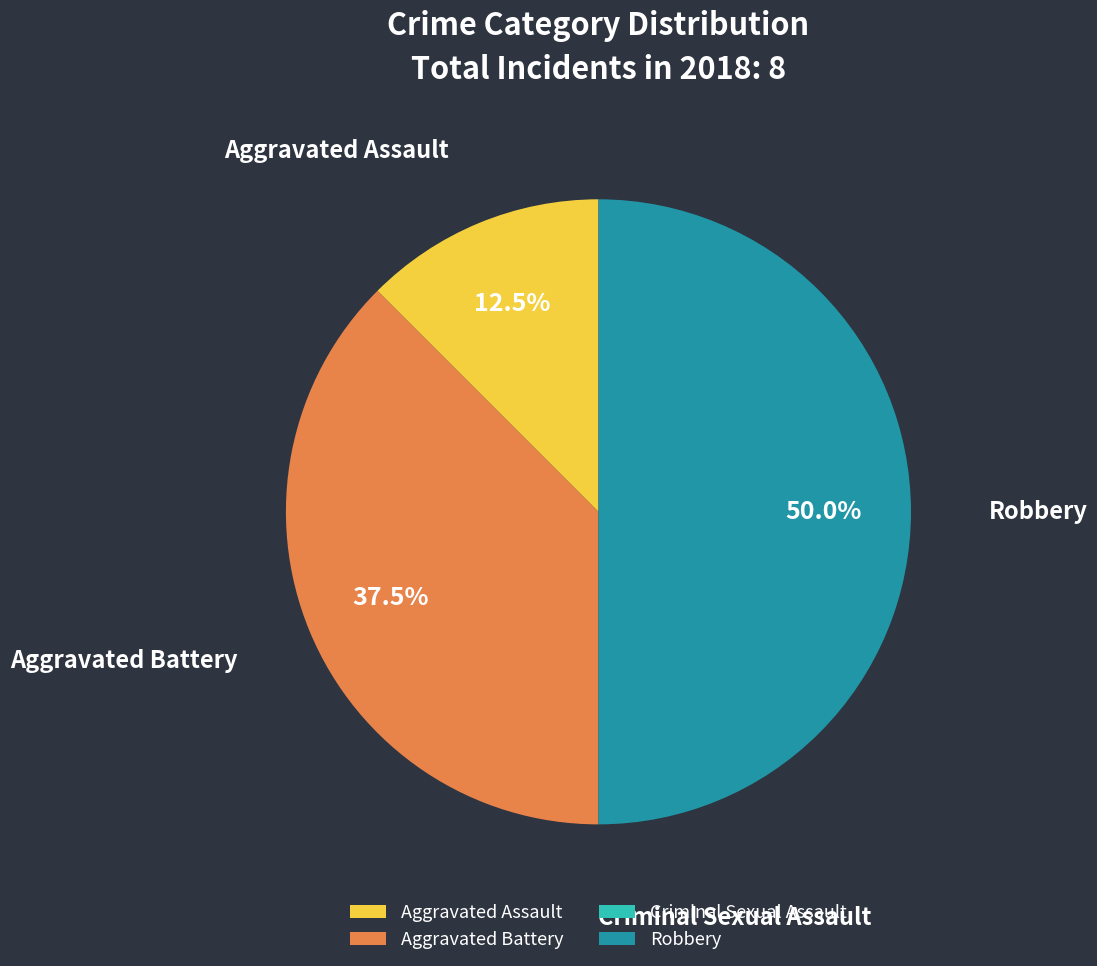

To the nearest percent, what is the average slice percentage?

25%